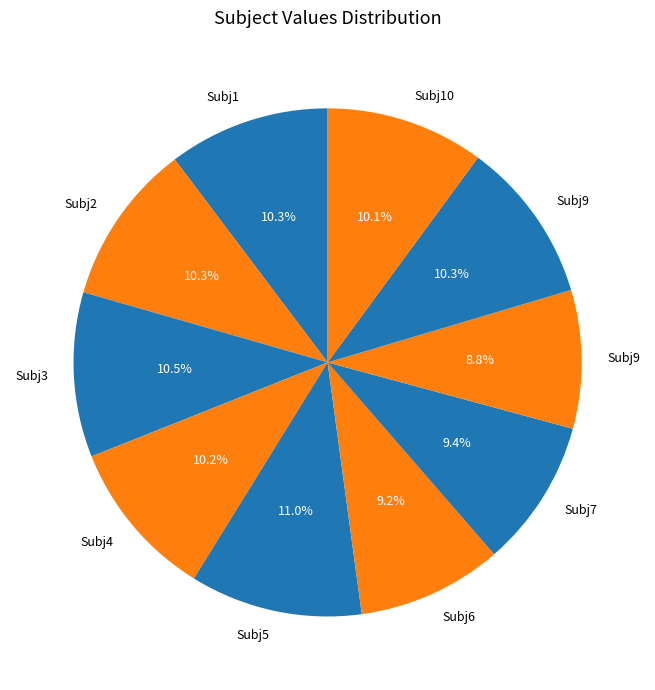

How many slices are in this pie chart?

10